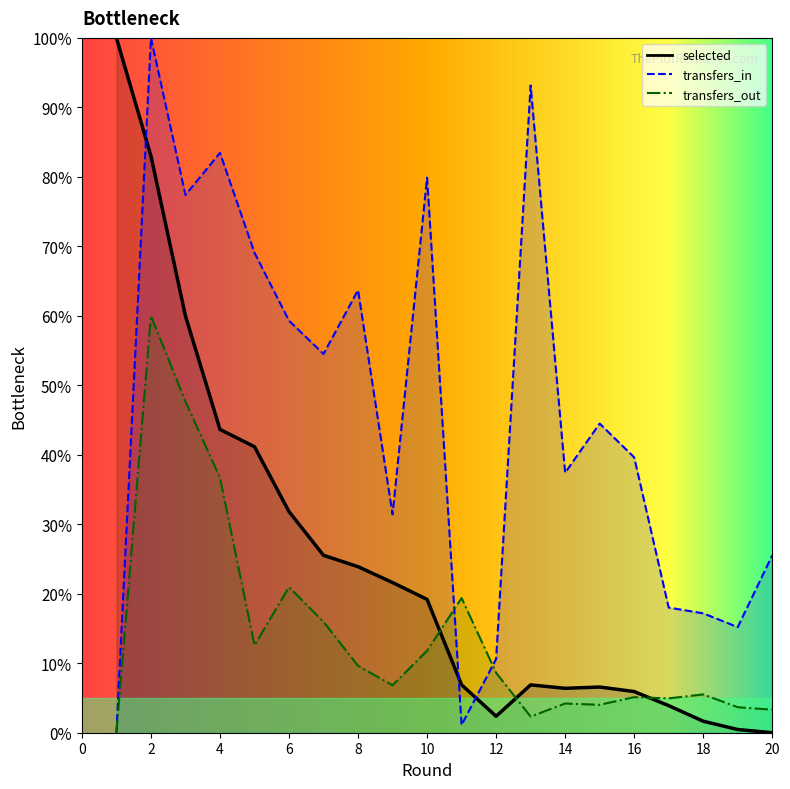

How many data points in selected are above 19?

10